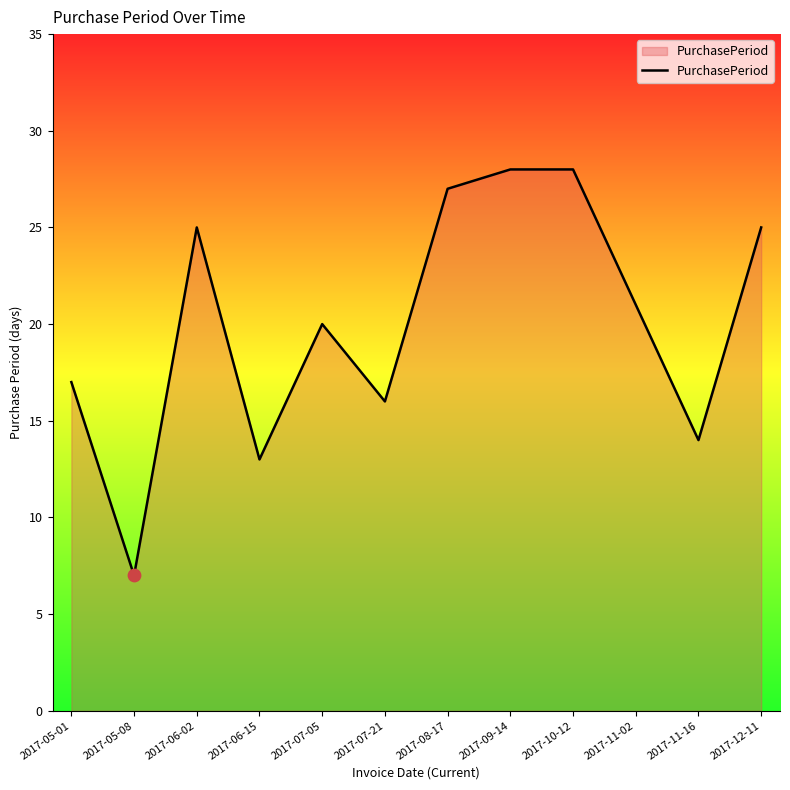

Approximately how many times larger is the value at 2017-06-02 compared to 2017-08-17?

0.9